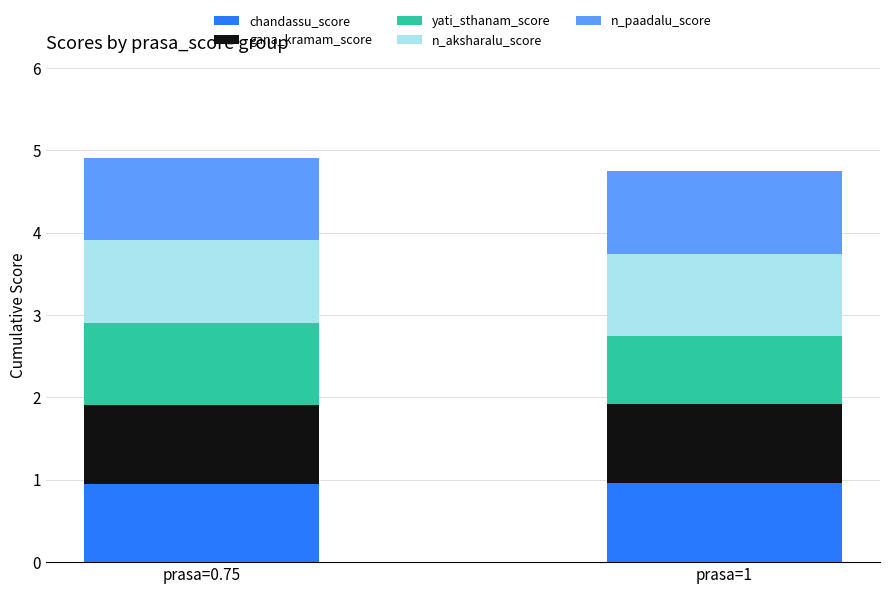

What is the total value across all series at prasa=0.75?

4.9